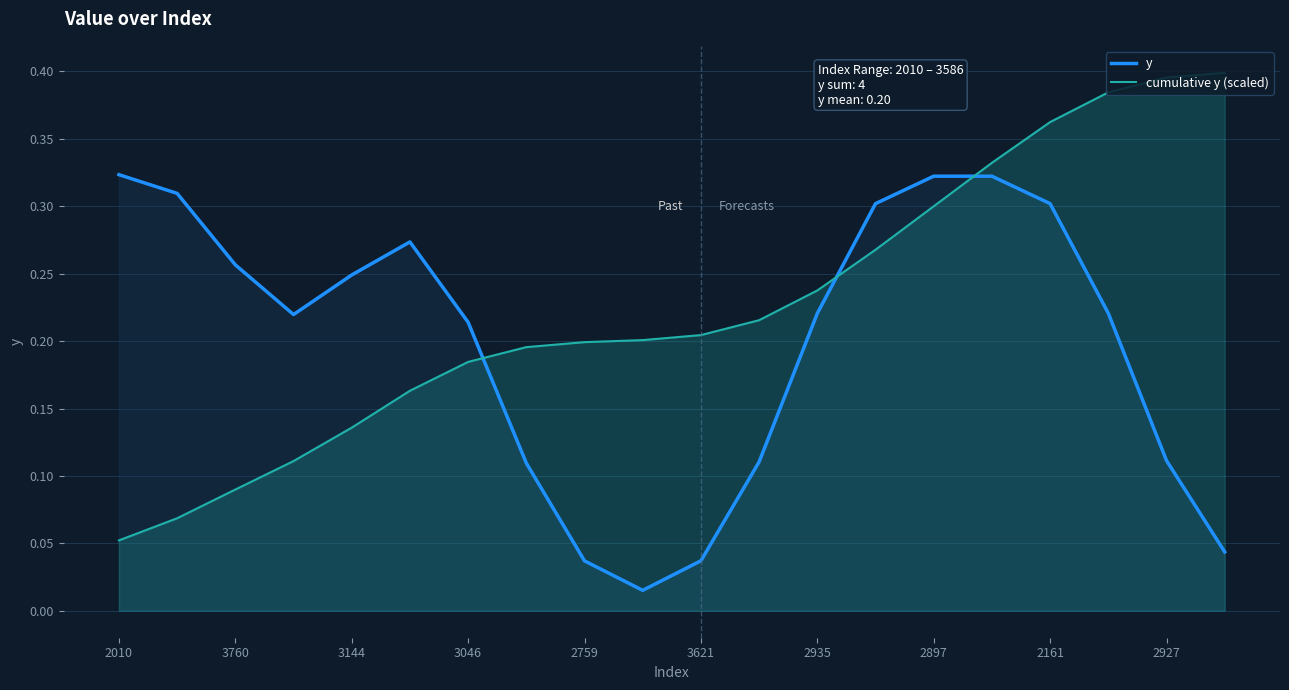

Reading left to right, list all the values displayed in this chart.

y: 0.3	0.3	0.3	0.2	0.2	0.3	0.2	0.1	0.0	0.0	0.0	0.1	0.2	0.3	0.3	0.3	0.3	0.2	0.1	0.0
cumulative y (scaled): 0.1	0.1	0.1	0.1	0.1	0.2	0.2	0.2	0.2	0.2	0.2	0.2	0.2	0.3	0.3	0.3	0.4	0.4	0.4	0.4